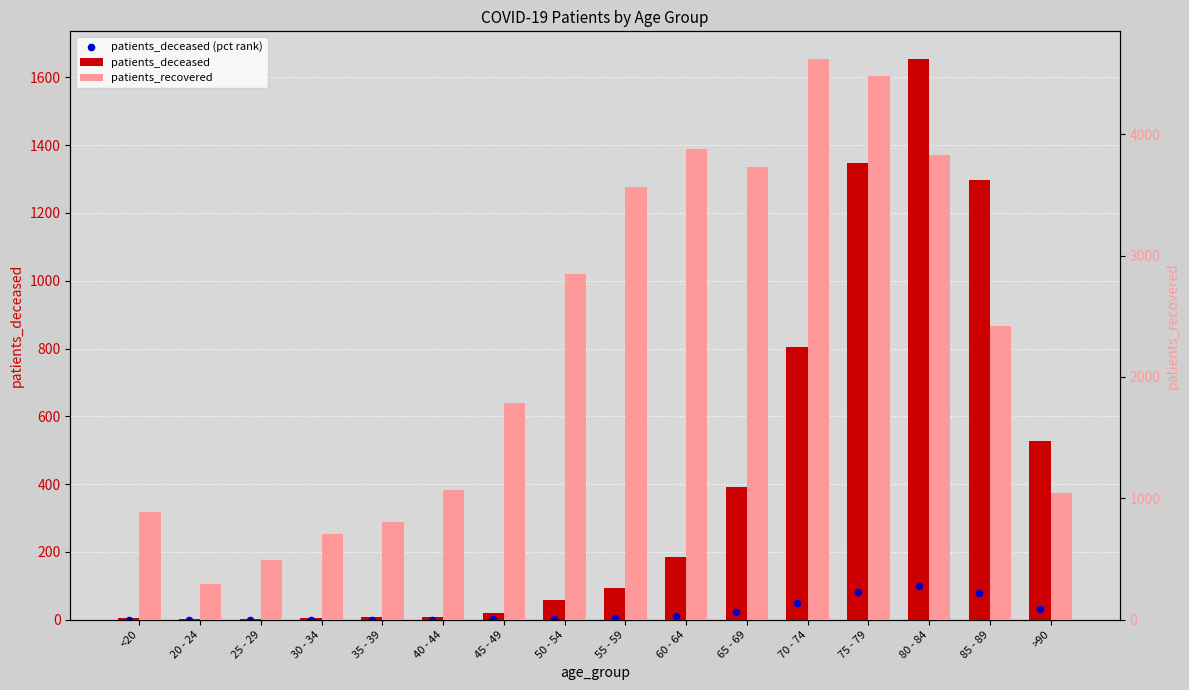

Which series has the largest total across all categories?

patients_recovered